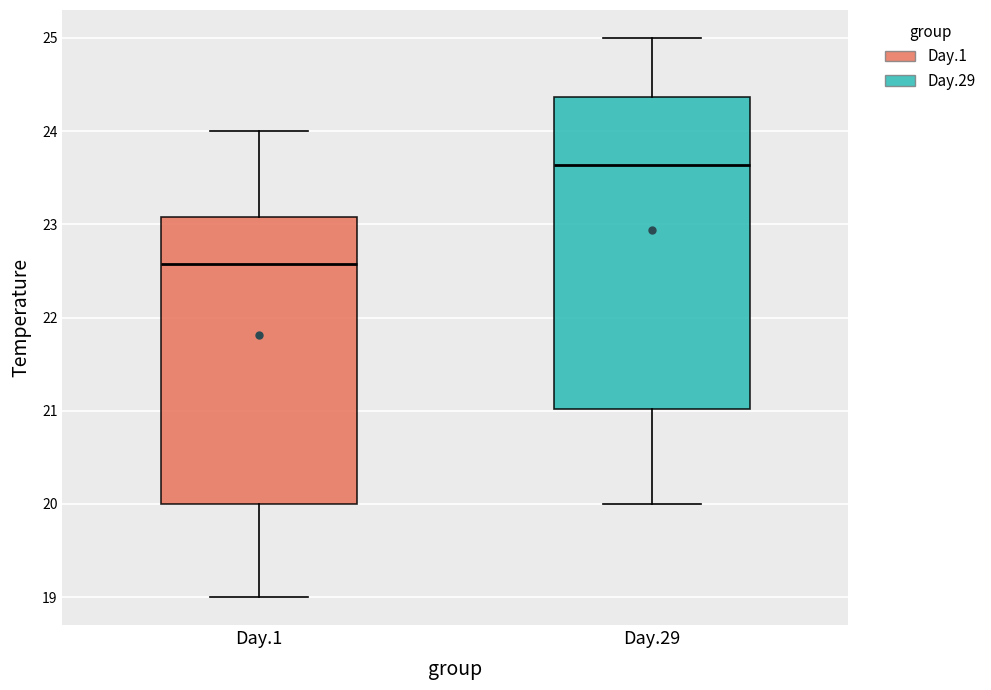

Reading left to right, transcribe this box plot: for each box, give where its median line is, the range the box spans, and where its two whiskers end, as read against the y-axis. The values are not printed on the chart, so give them approximately, as read against the axis.

Day.1: median 22.6, box 20.0 to 23.1, whiskers 19.0 to 24.0
Day.29: median 23.6, box 21.0 to 24.4, whiskers 20.0 to 25.0